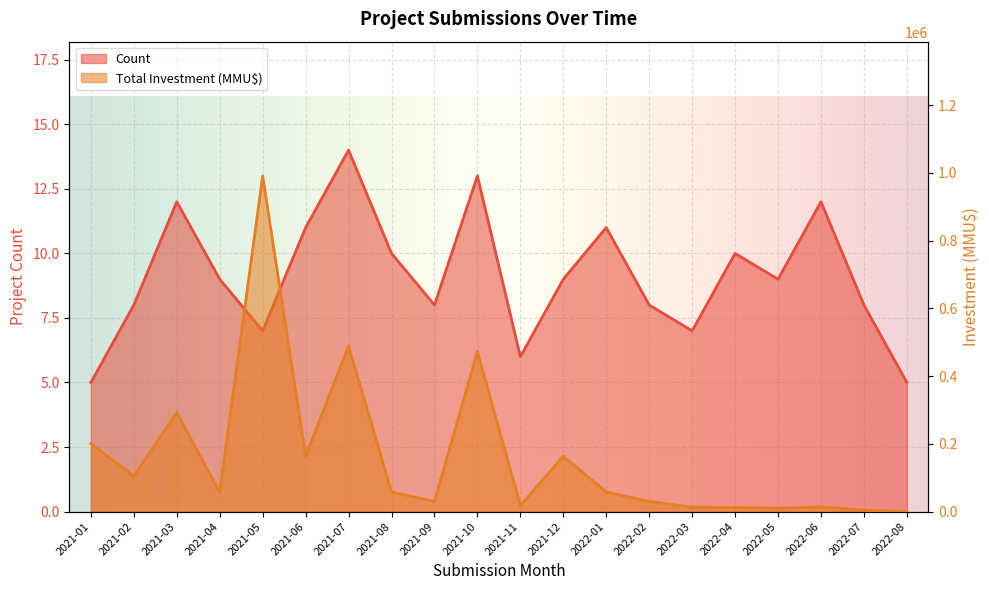

Which has a higher value, 2021-10 or 2021-02?

2021-10